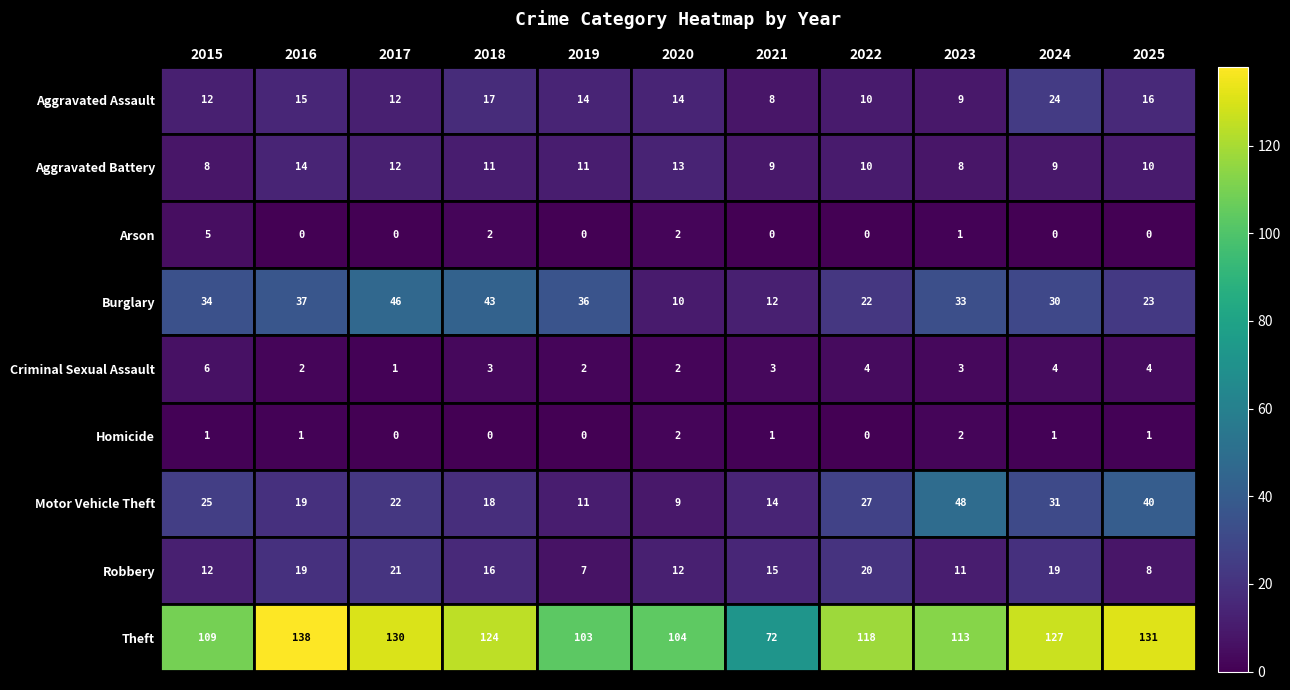

How many categories are shown in the chart?

11